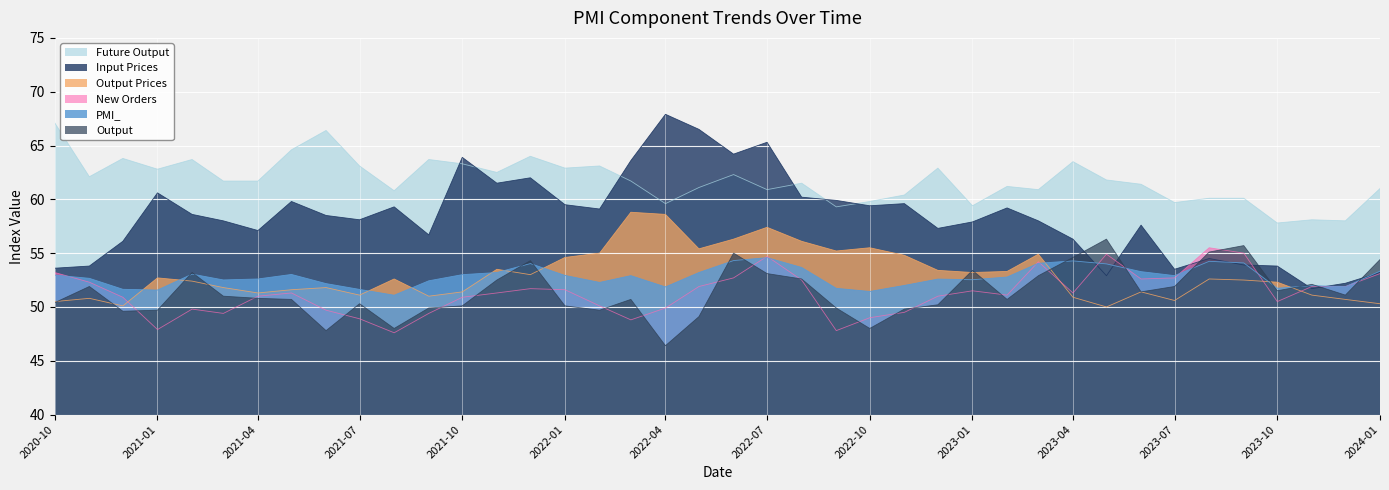

How many series are shown in this chart?

6